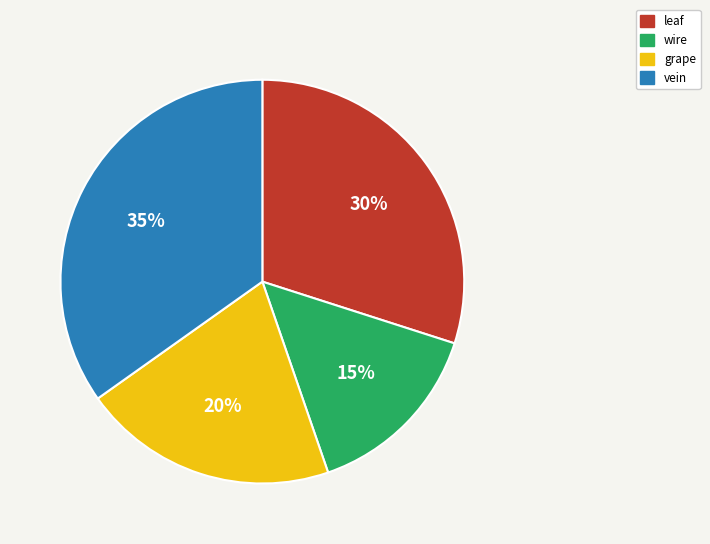

To the nearest percent, what is the average slice percentage?

25%